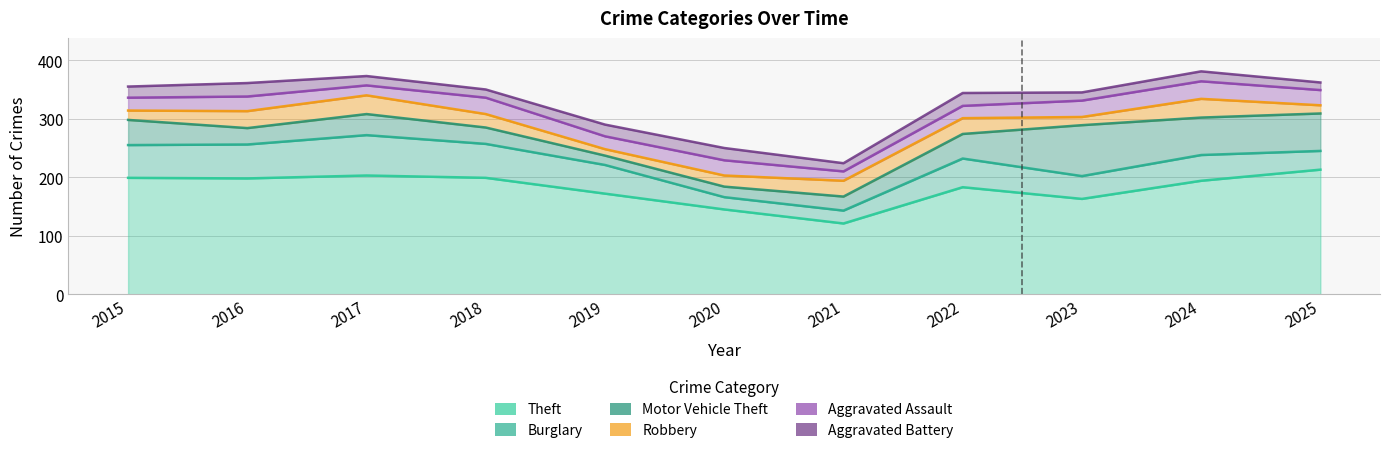

Which series has the largest total across all categories?

Theft